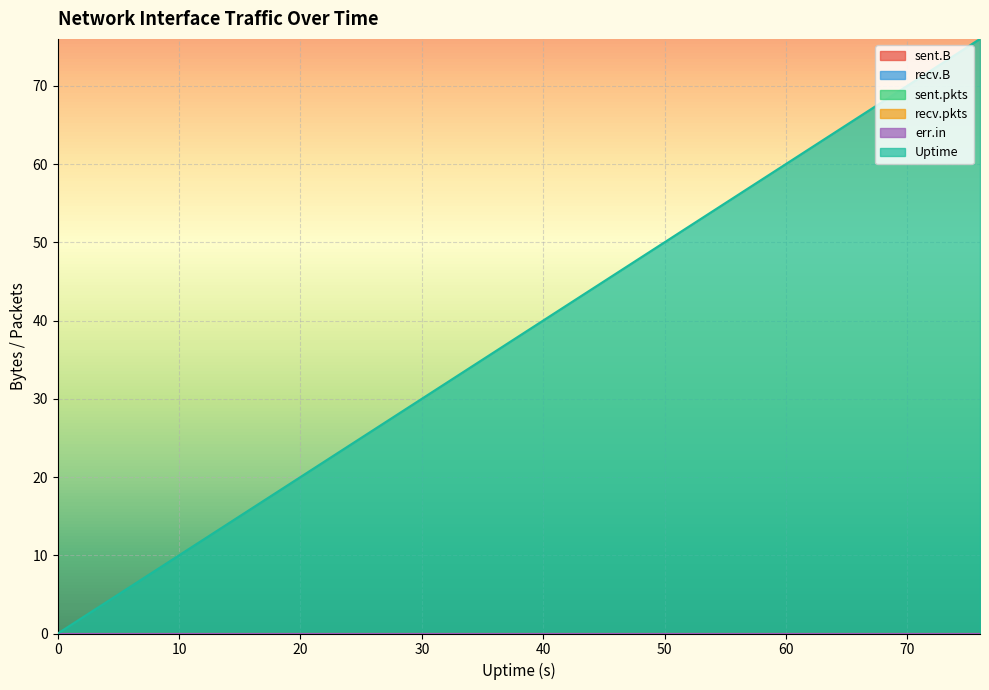

True or false: sent.B has a value of 0 at 68.

True